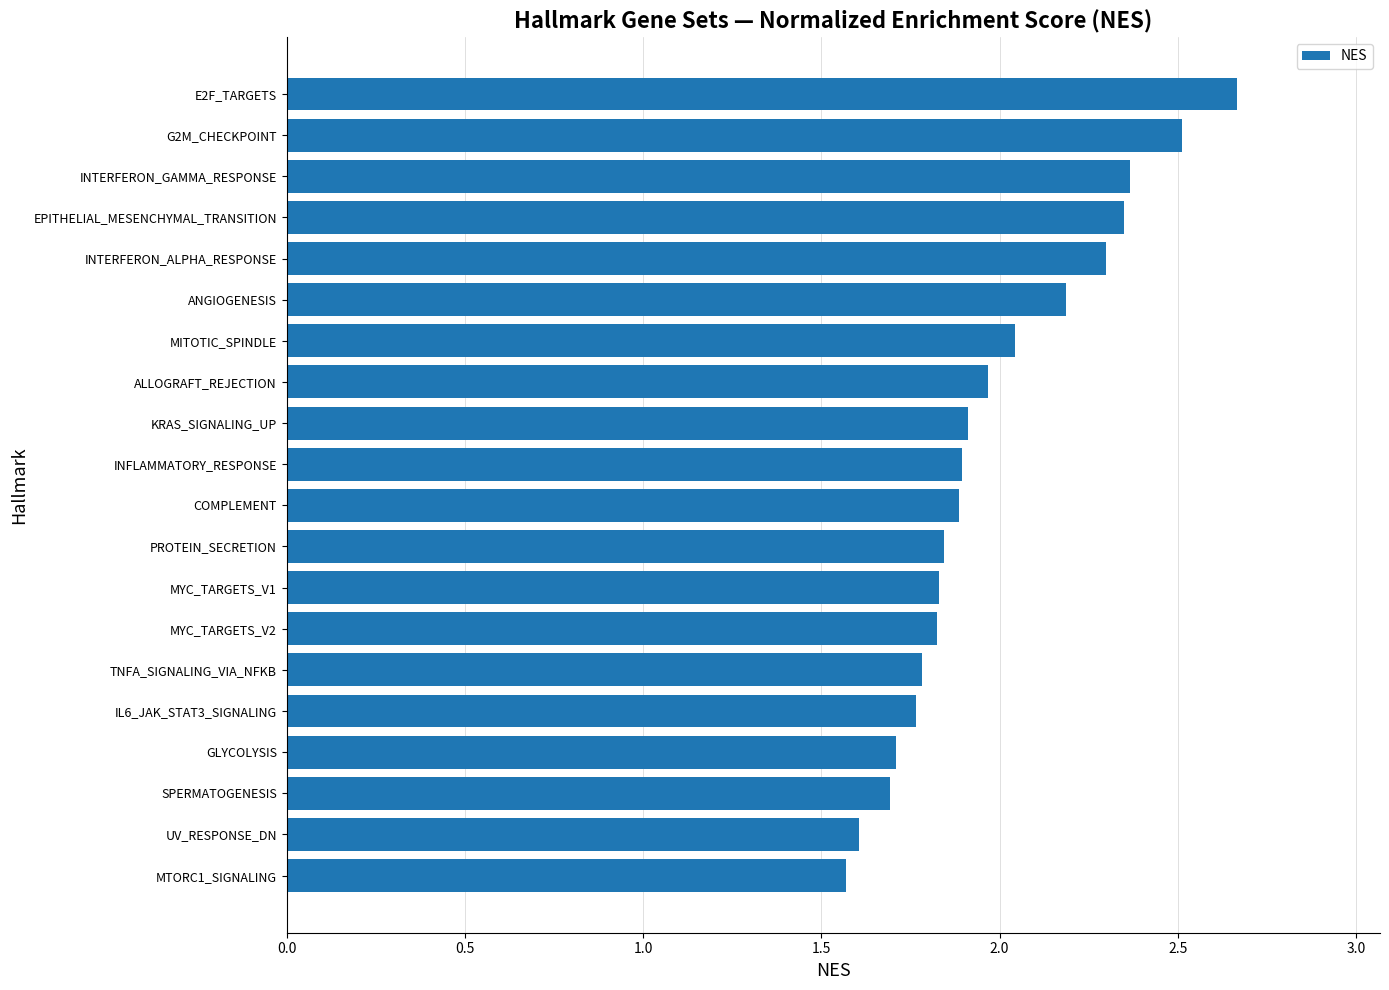

What is the sum of all values?

39.7